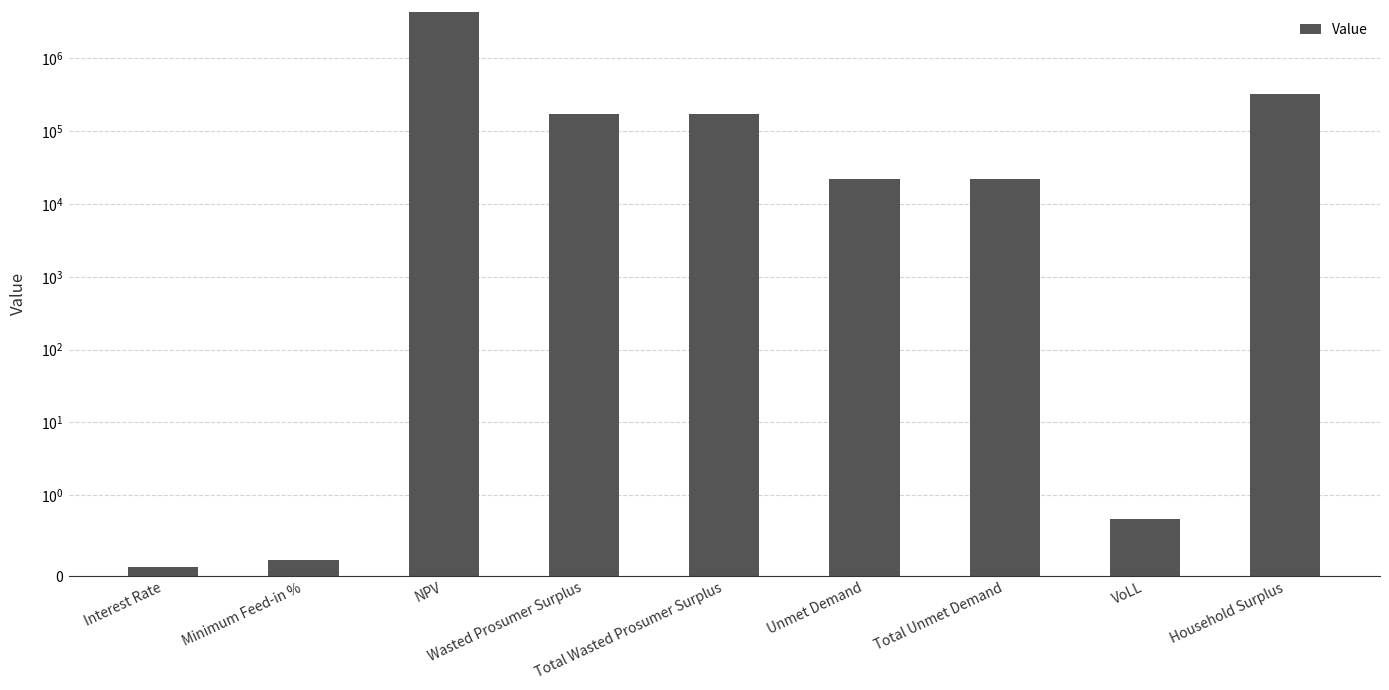

What is the value of the 6th bar from the left?

21782.6